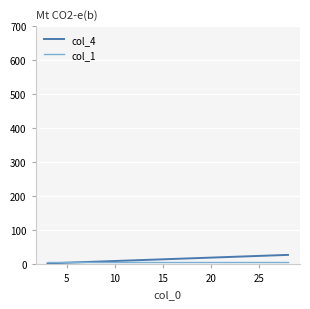

True or false: col_4 has more than 2 points higher than both neighbors.

False